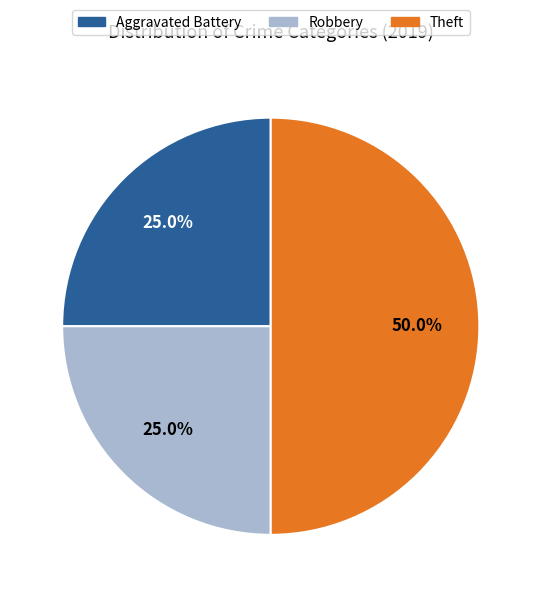

Combined, what portion of the pie is Aggravated Battery and Robbery?

50.0%